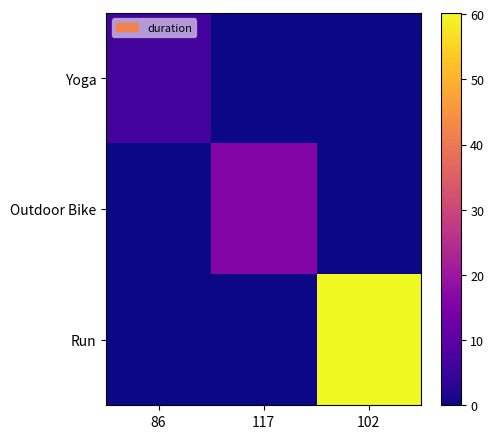

Reading left to right, list all the values displayed in this chart.

Yoga: 86=6.8	117=0.0	102=0.0
Outdoor Bike: 86=0.0	117=16.2	102=0.0
Run: 86=0.0	117=0.0	102=60.2